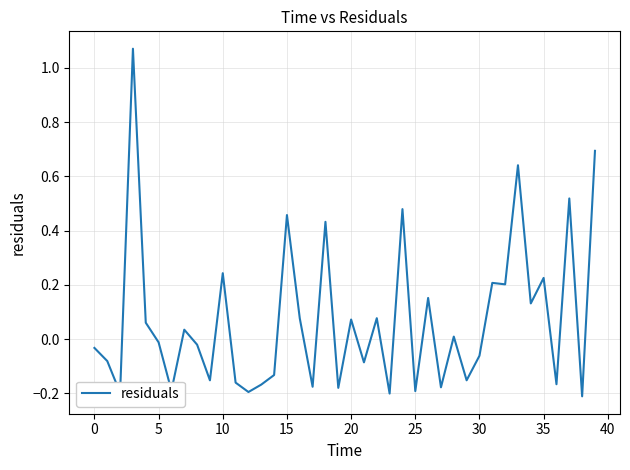

What is the difference between the maximum and minimum values?

1.3